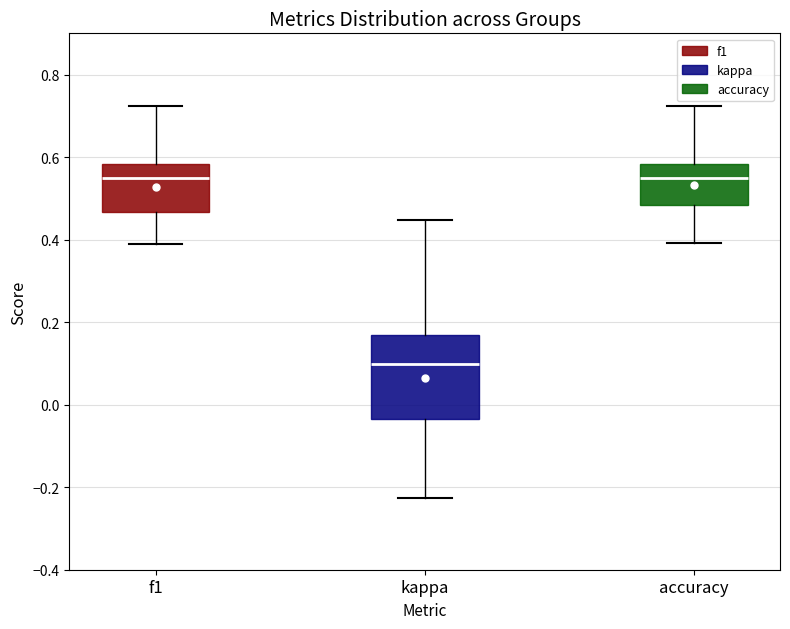

Where is the upper edge of the box for accuracy on the y-axis? The values are not printed on the chart, so give them approximately, as read against the axis.

0.58